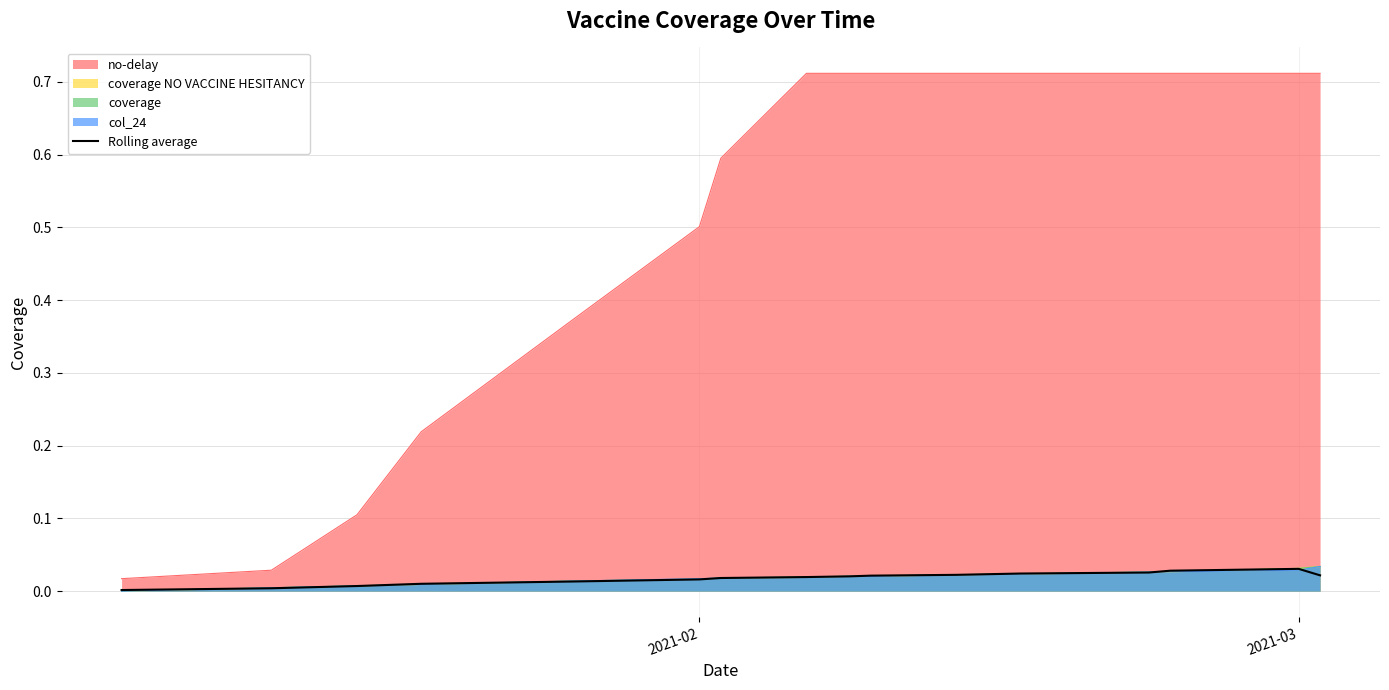

Count the number of data series in this chart.

5